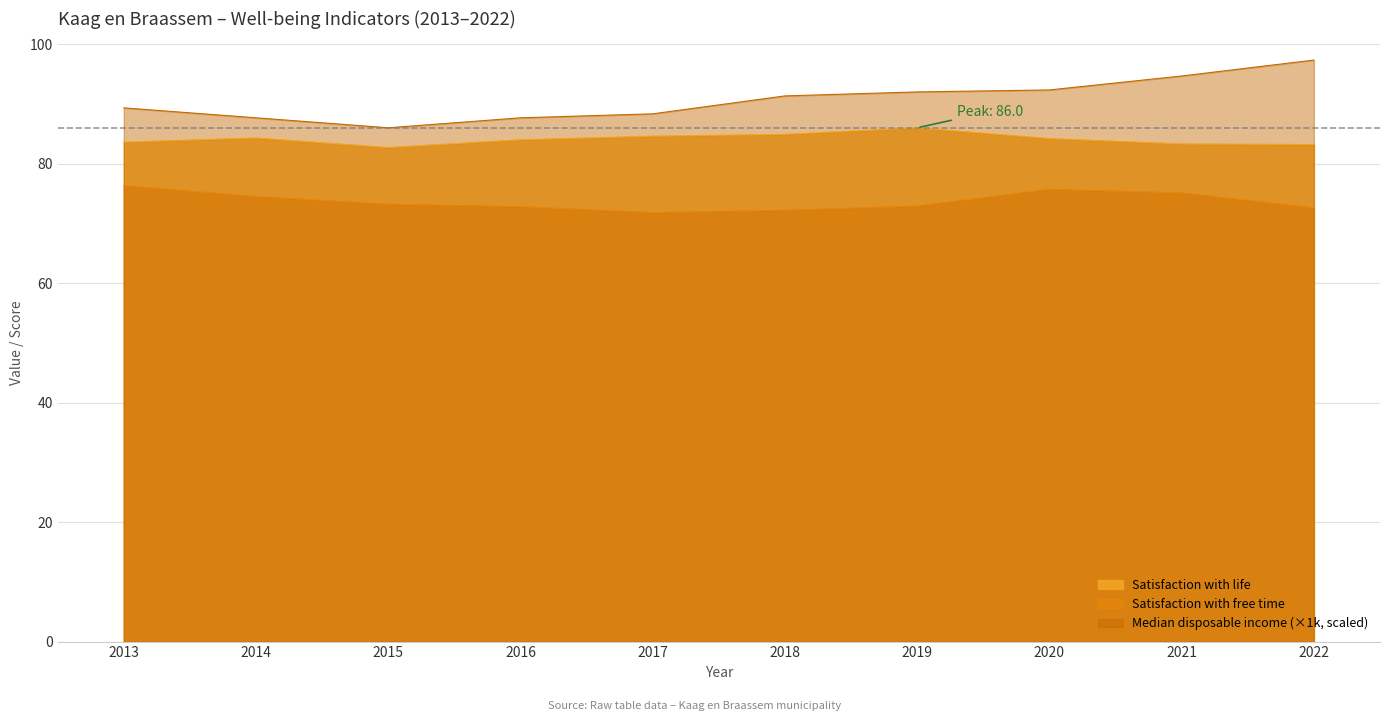

Reading left to right, transcribe all the data shown in this chart.

Satisfaction with life: 83.6	84.3	82.7	84.0	84.6	84.9	86.0	84.2	83.3	83.2
Satisfaction with free time: 76.3	74.5	73.2	72.8	71.8	72.2	72.9	75.7	75.1	72.6
Median disposable income (k): 89.3	87.7	86.0	87.7	88.3	91.3	92.0	92.3	94.7	97.3